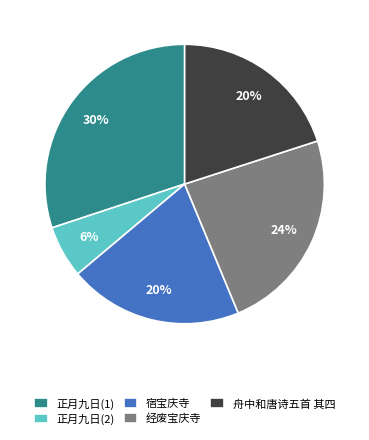

Does any single category account for the majority?

No